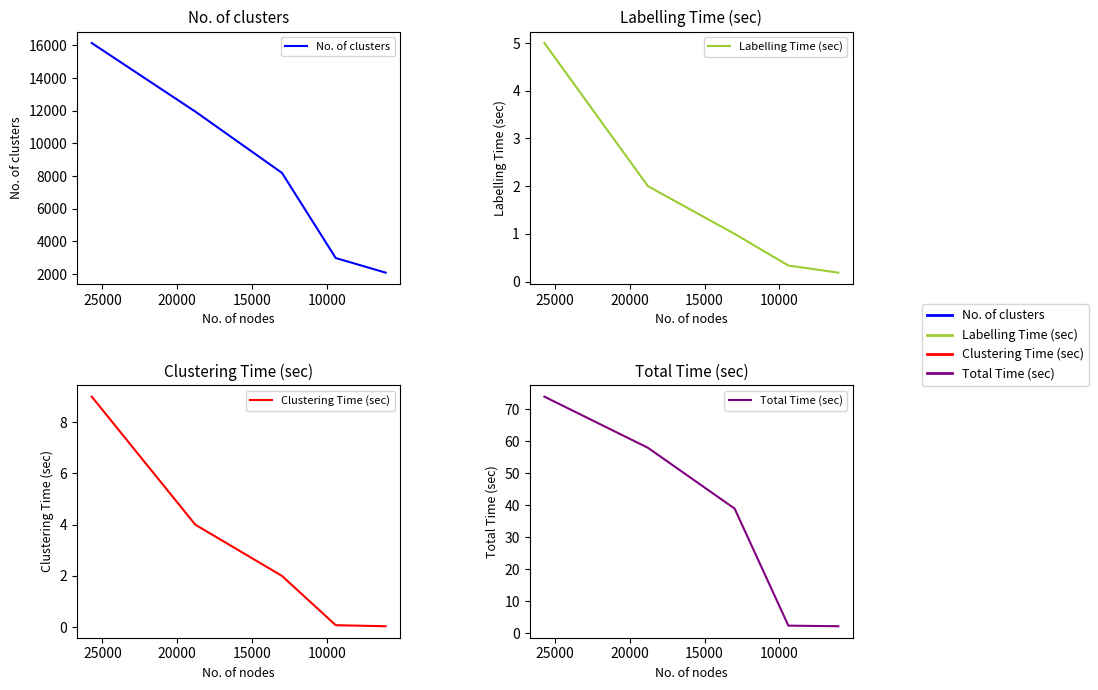

Where is No. of clusters nearest to the value 9118?

15000